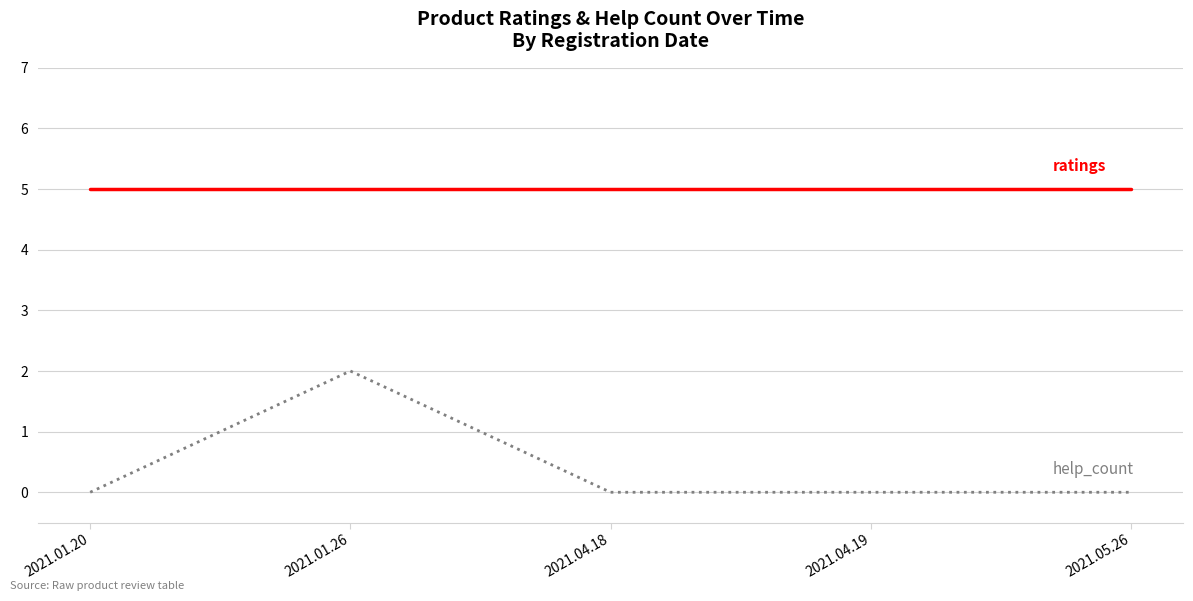

What is the difference between the highest and lowest values at 2021.04.18?

5